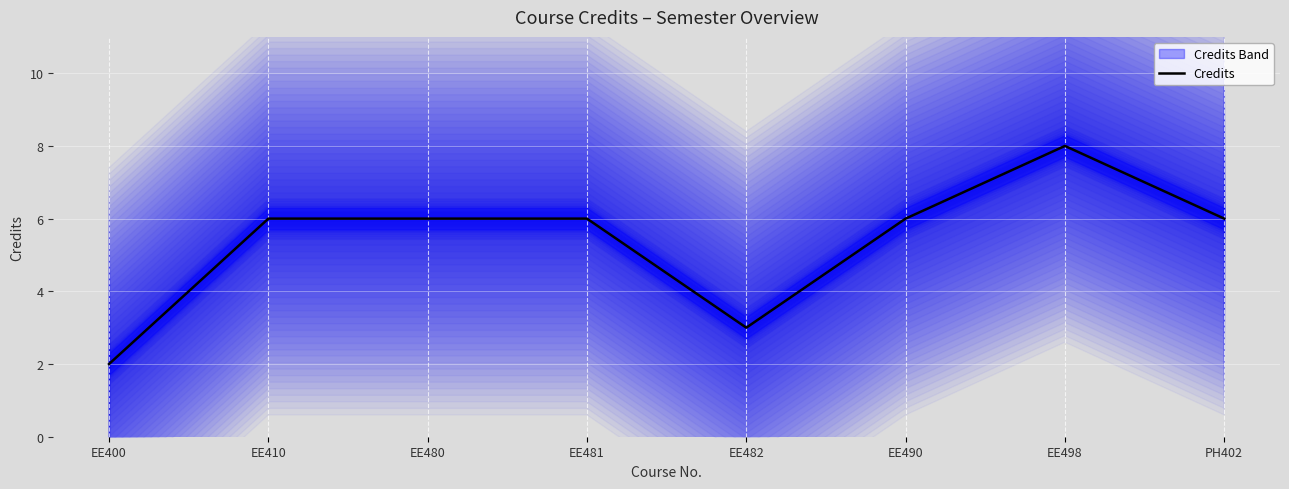

How many values are between 6 and 7?

5